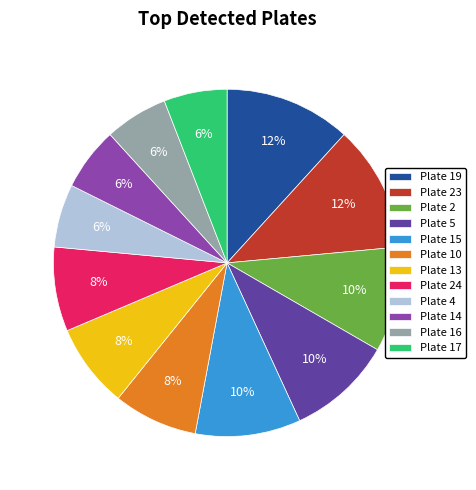

What is the ratio of the value at Plate 24 to the value at Plate 19?

0.7